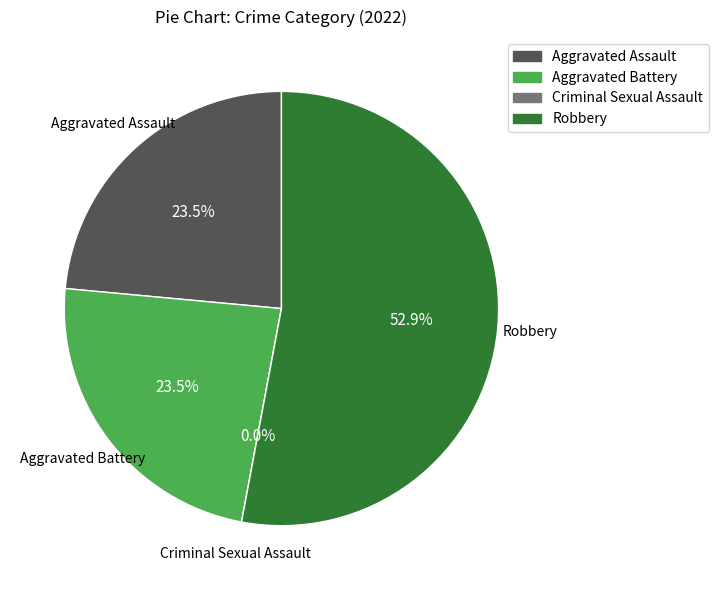

Which slice represents more than half of the pie?

Robbery